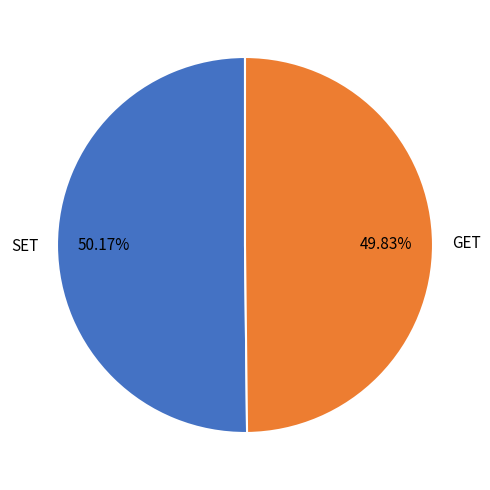

Do GET and SET together represent more than half of the pie?

Yes